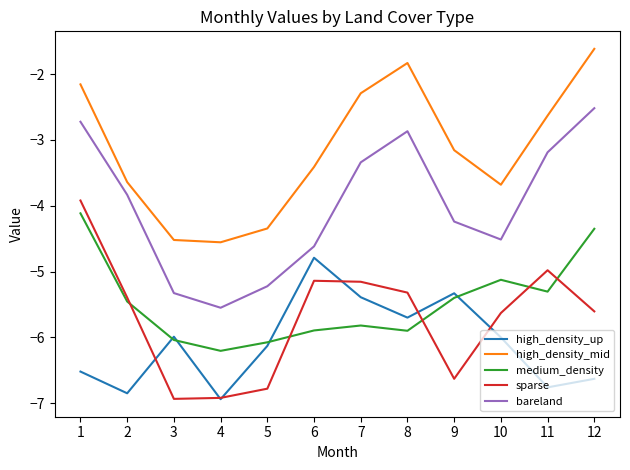

At which label is high_density_mid closest to -3?

9